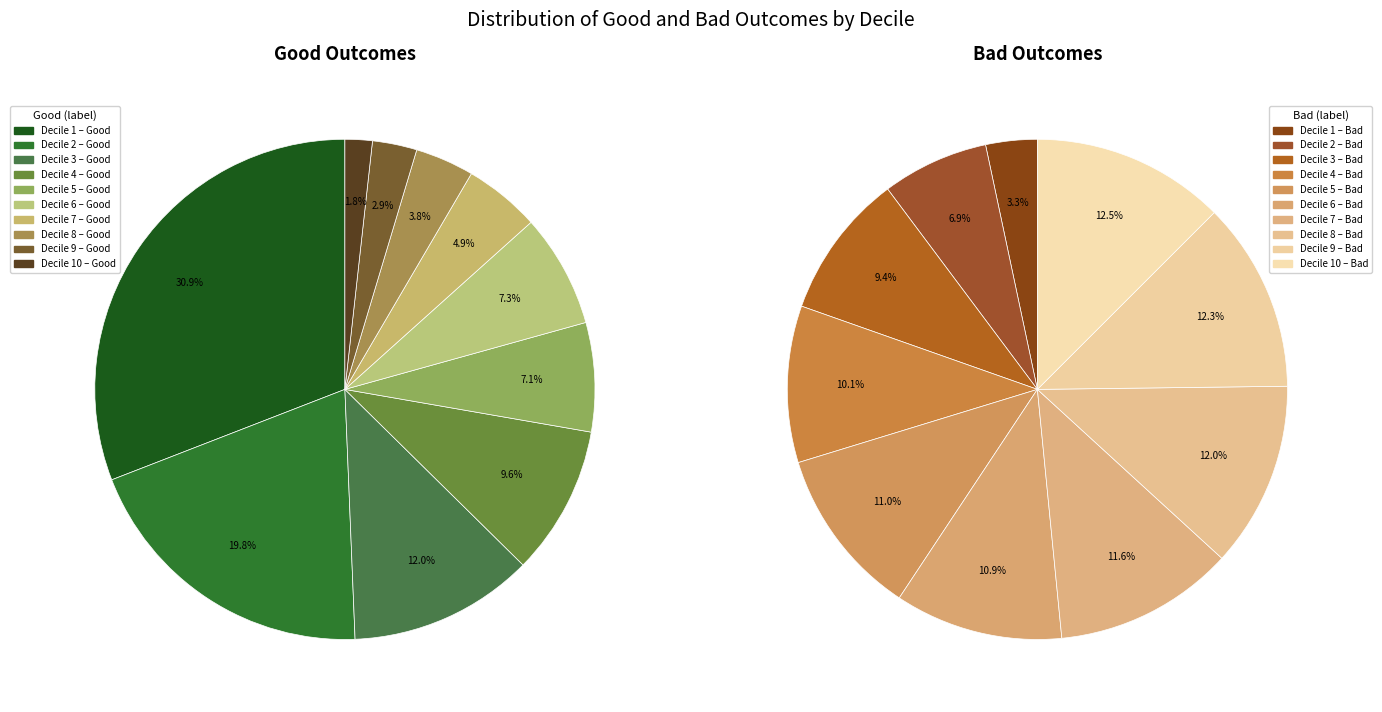

How many slices are in this pie chart?

10